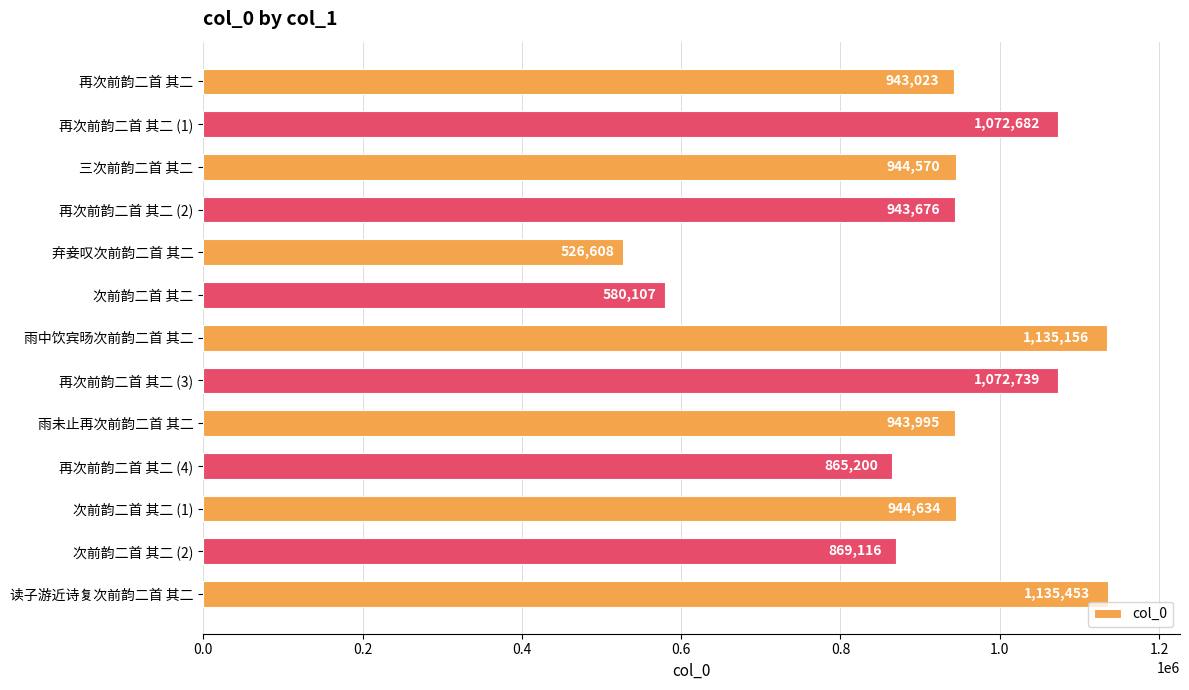

Reading top to bottom, extract all data points from this chart.

943023	1072682	944570	943676	526608	580107	1135156	1072739	943995	865200	944634	869116	1135453